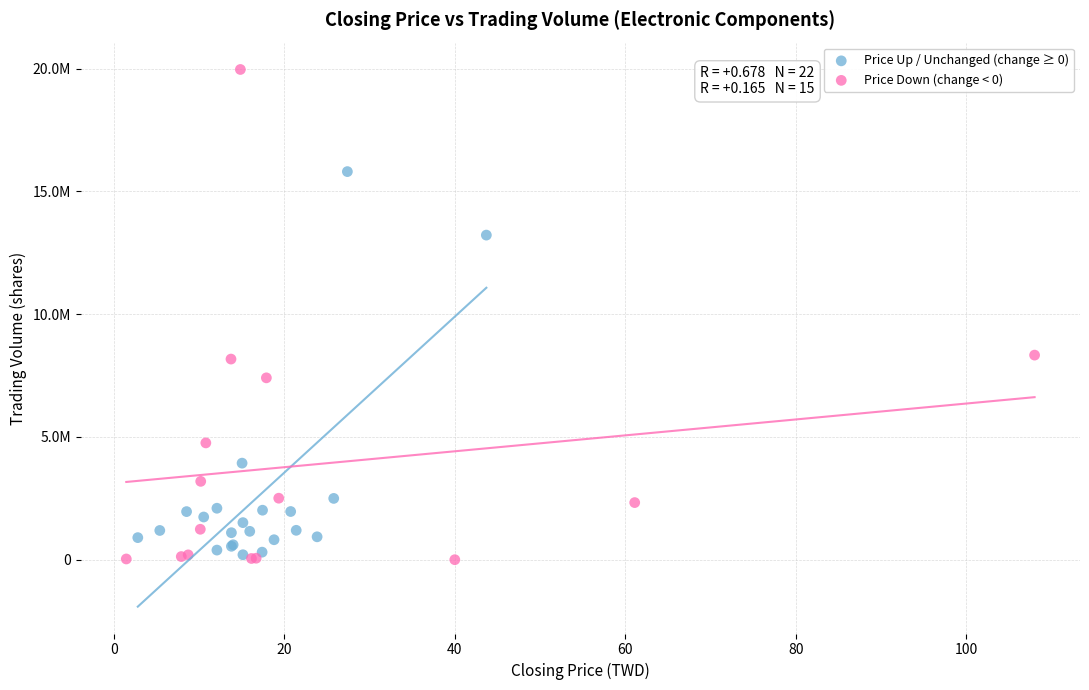

What are all the series names shown in the legend?

Price Up / Unchanged (change ≥ 0), Price Down (change < 0)